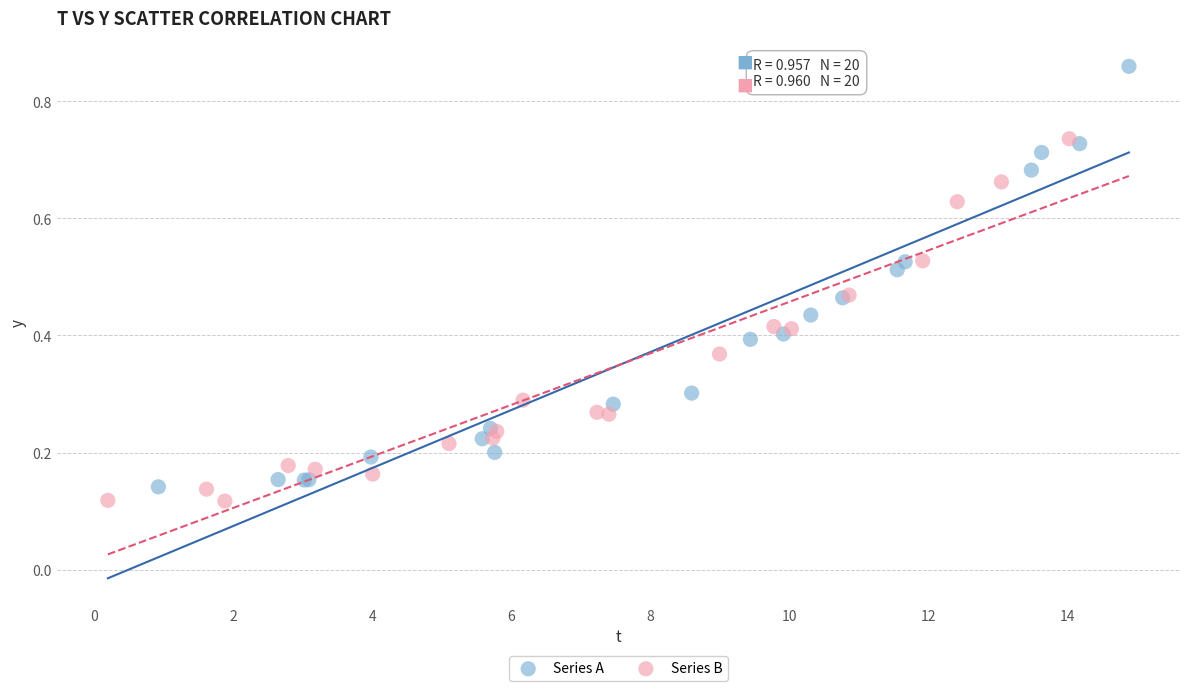

Which series reaches the minimum Y coordinate?

Series B